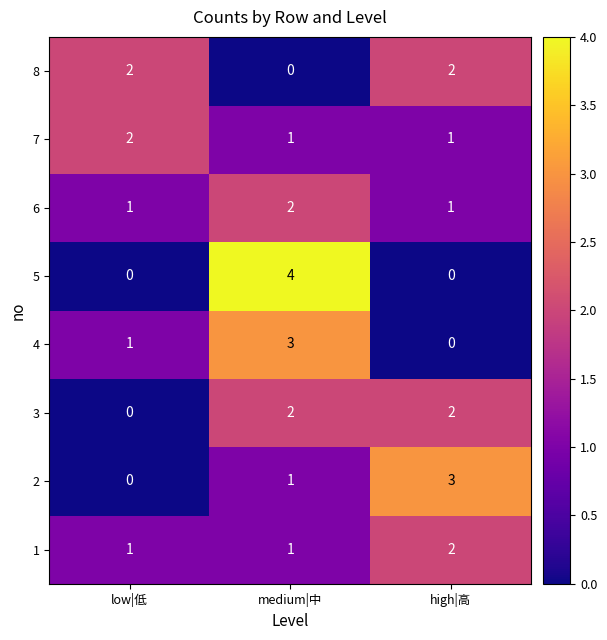

How many data points does each series have?

3